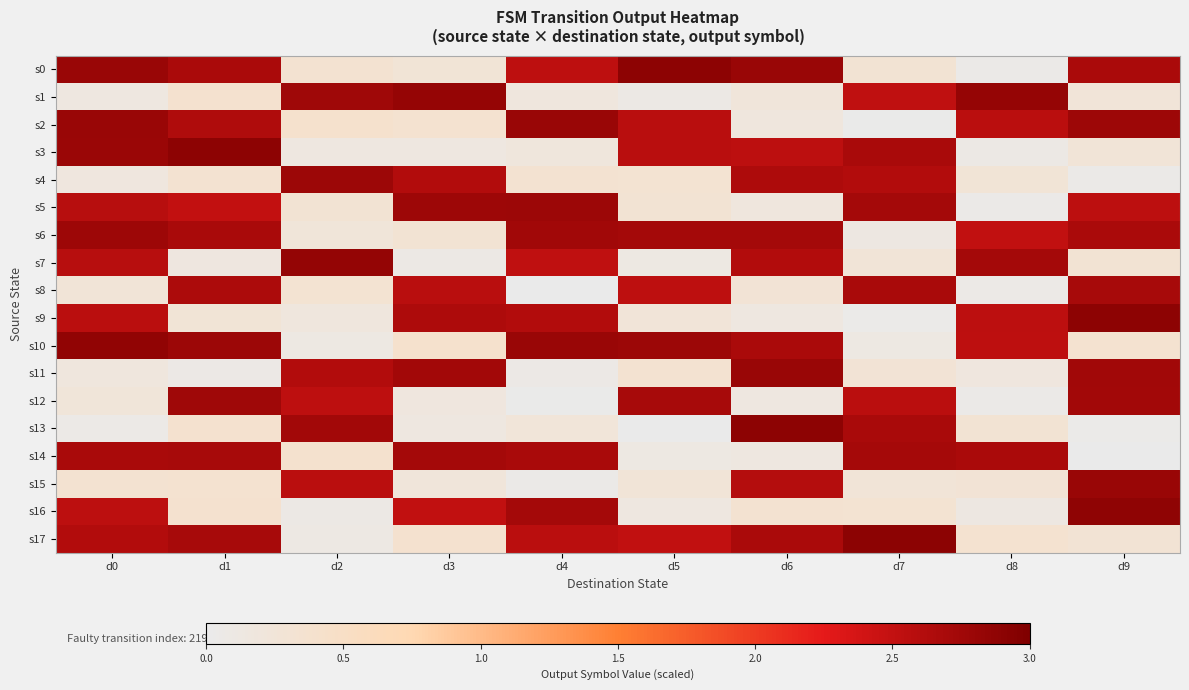

Reading left to right, extract all data points from this chart.

s0: d0=2.8	d1=2.7	d2=0.3	d3=0.3	d4=2.5	d5=2.9	d6=2.8	d7=0.3	d8=0.1	d9=2.7
s1: d0=0.1	d1=0.4	d2=2.8	d3=2.8	d4=0.2	d5=0.1	d6=0.2	d7=2.5	d8=2.8	d9=0.3
s2: d0=2.8	d1=2.6	d2=0.4	d3=0.4	d4=2.8	d5=2.6	d6=0.2	d7=0.0	d8=2.6	d9=2.8
s3: d0=2.8	d1=2.9	d2=0.1	d3=0.1	d4=0.2	d5=2.6	d6=2.6	d7=2.7	d8=0.1	d9=0.3
s4: d0=0.2	d1=0.3	d2=2.8	d3=2.6	d4=0.3	d5=0.3	d6=2.7	d7=2.6	d8=0.3	d9=0.1
s5: d0=2.6	d1=2.5	d2=0.3	d3=2.8	d4=2.8	d5=0.3	d6=0.2	d7=2.7	d8=0.1	d9=2.5
s6: d0=2.8	d1=2.7	d2=0.2	d3=0.3	d4=2.8	d5=2.7	d6=2.7	d7=0.1	d8=2.5	d9=2.7
s7: d0=2.6	d1=0.2	d2=2.8	d3=0.1	d4=2.5	d5=0.1	d6=2.6	d7=0.3	d8=2.7	d9=0.3
s8: d0=0.3	d1=2.7	d2=0.3	d3=2.6	d4=0.0	d5=2.5	d6=0.3	d7=2.7	d8=0.1	d9=2.7
s9: d0=2.6	d1=0.3	d2=0.2	d3=2.7	d4=2.6	d5=0.3	d6=0.1	d7=0.0	d8=2.5	d9=2.9
s10: d0=2.9	d1=2.8	d2=0.1	d3=0.4	d4=2.8	d5=2.8	d6=2.7	d7=0.1	d8=2.5	d9=0.4
s11: d0=0.2	d1=0.1	d2=2.6	d3=2.7	d4=0.1	d5=0.3	d6=2.8	d7=0.3	d8=0.2	d9=2.8
s12: d0=0.2	d1=2.8	d2=2.5	d3=0.2	d4=0.0	d5=2.7	d6=0.1	d7=2.6	d8=0.0	d9=2.7
s13: d0=0.1	d1=0.4	d2=2.7	d3=0.1	d4=0.2	d5=0.0	d6=2.9	d7=2.7	d8=0.3	d9=0.0
s14: d0=2.7	d1=2.7	d2=0.4	d3=2.7	d4=2.7	d5=0.1	d6=0.1	d7=2.7	d8=2.7	d9=0.0
s15: d0=0.3	d1=0.4	d2=2.6	d3=0.2	d4=0.0	d5=0.3	d6=2.6	d7=0.3	d8=0.3	d9=2.8
s16: d0=2.5	d1=0.4	d2=0.1	d3=2.5	d4=2.7	d5=0.1	d6=0.3	d7=0.3	d8=0.1	d9=2.9
s17: d0=2.6	d1=2.7	d2=0.1	d3=0.4	d4=2.6	d5=2.5	d6=2.7	d7=2.9	d8=0.4	d9=0.3